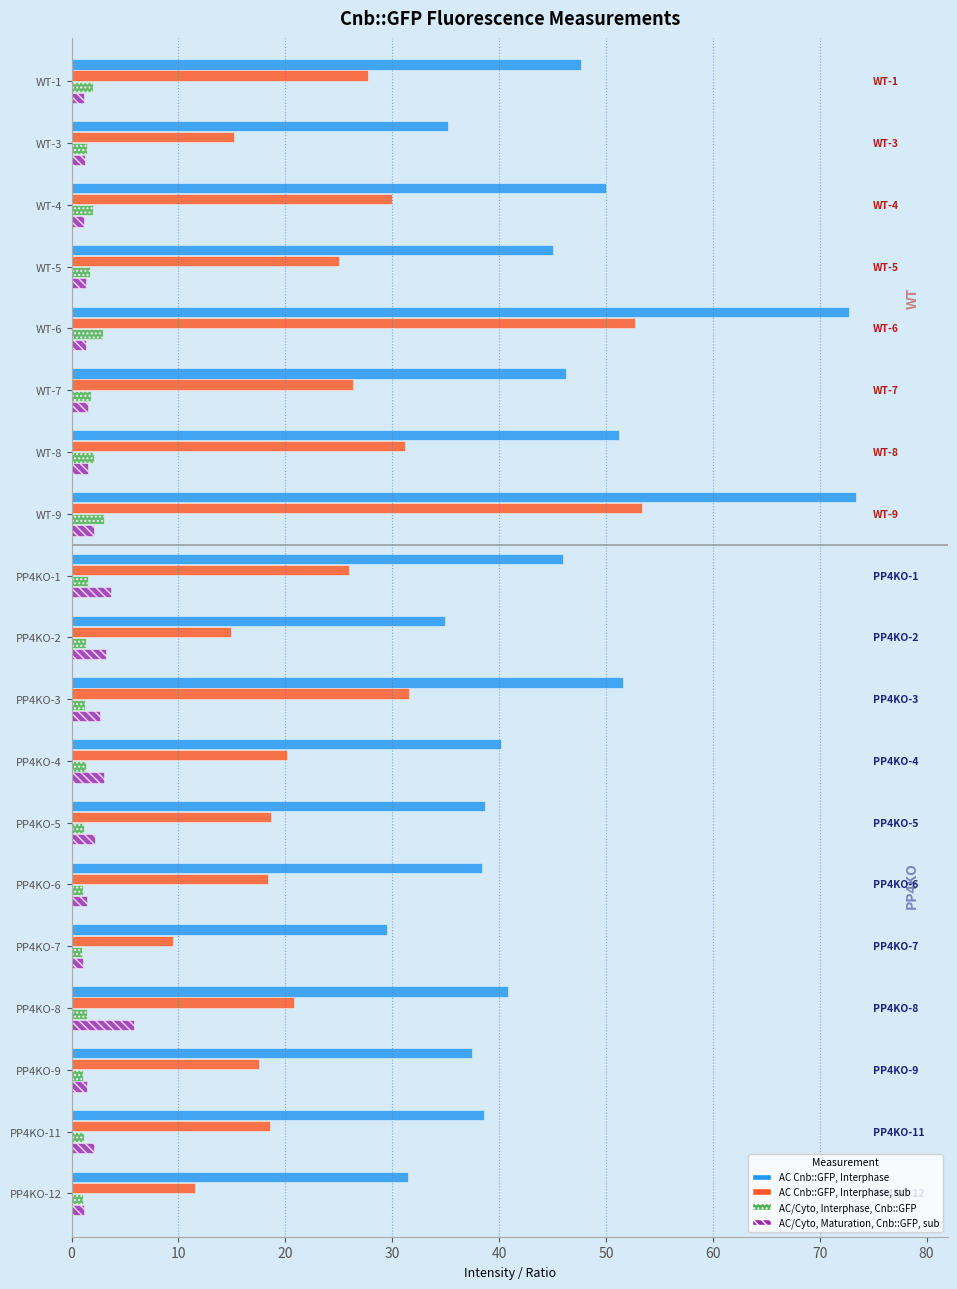

What is the greatest value displayed?

73.4